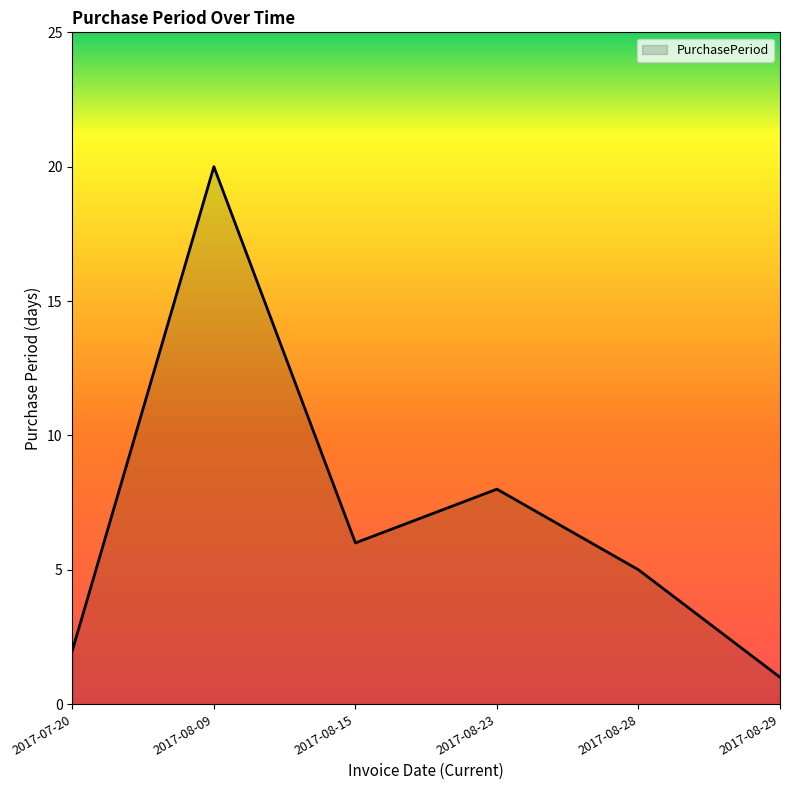

What position from the left is 2017-08-15?

3